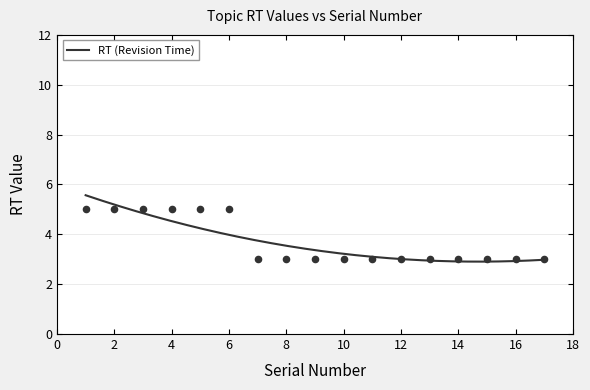

What is the change in value from 5 to 15?

-2